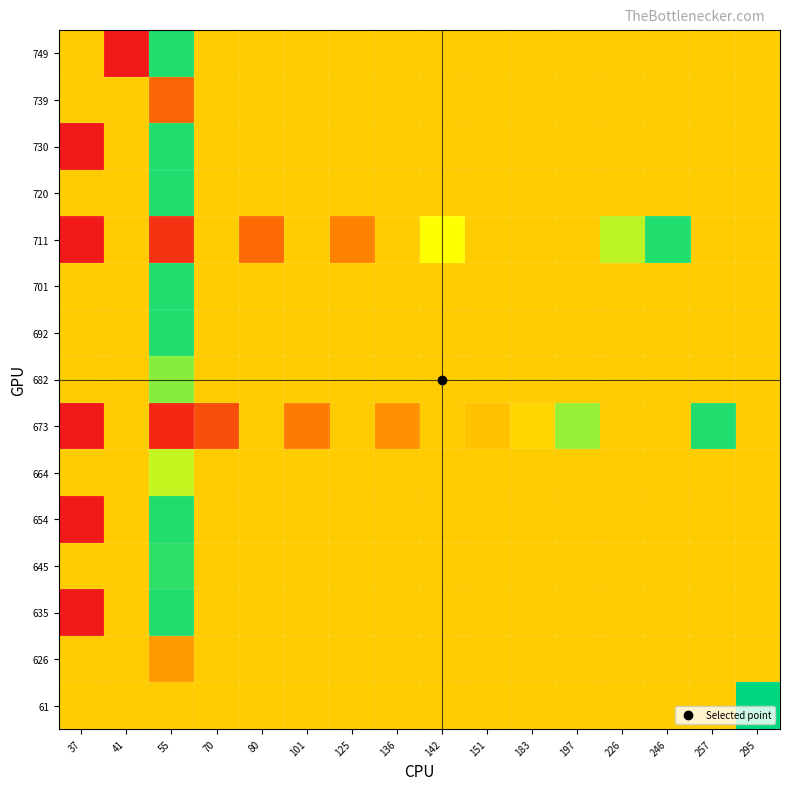

Which has a higher value, 80 or 295?

295